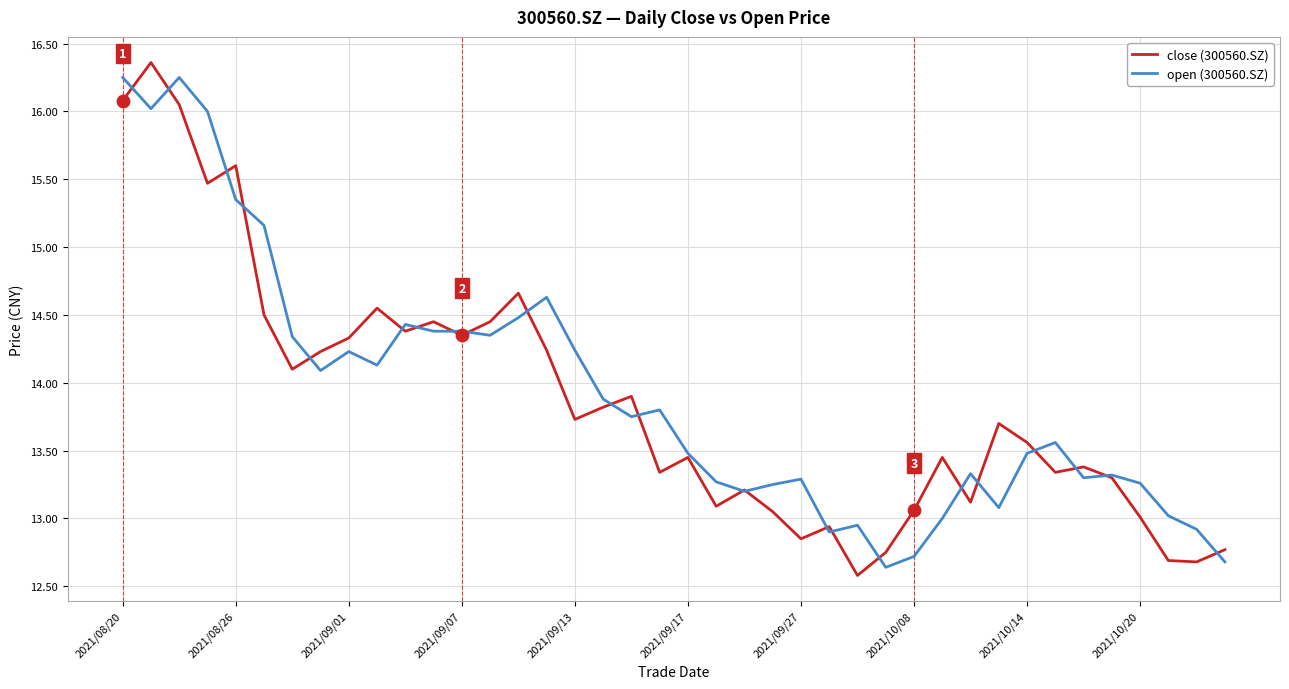

Which series has the largest total across all categories?

open (300560.SZ)